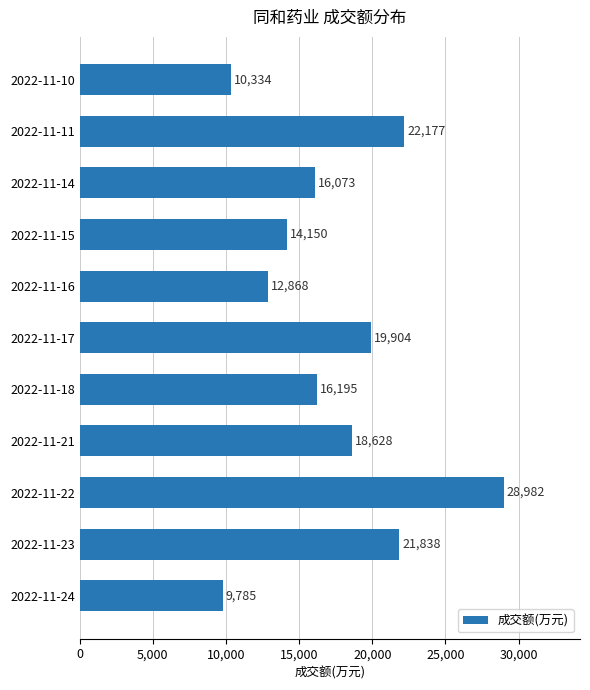

What is the greatest value displayed?

28982